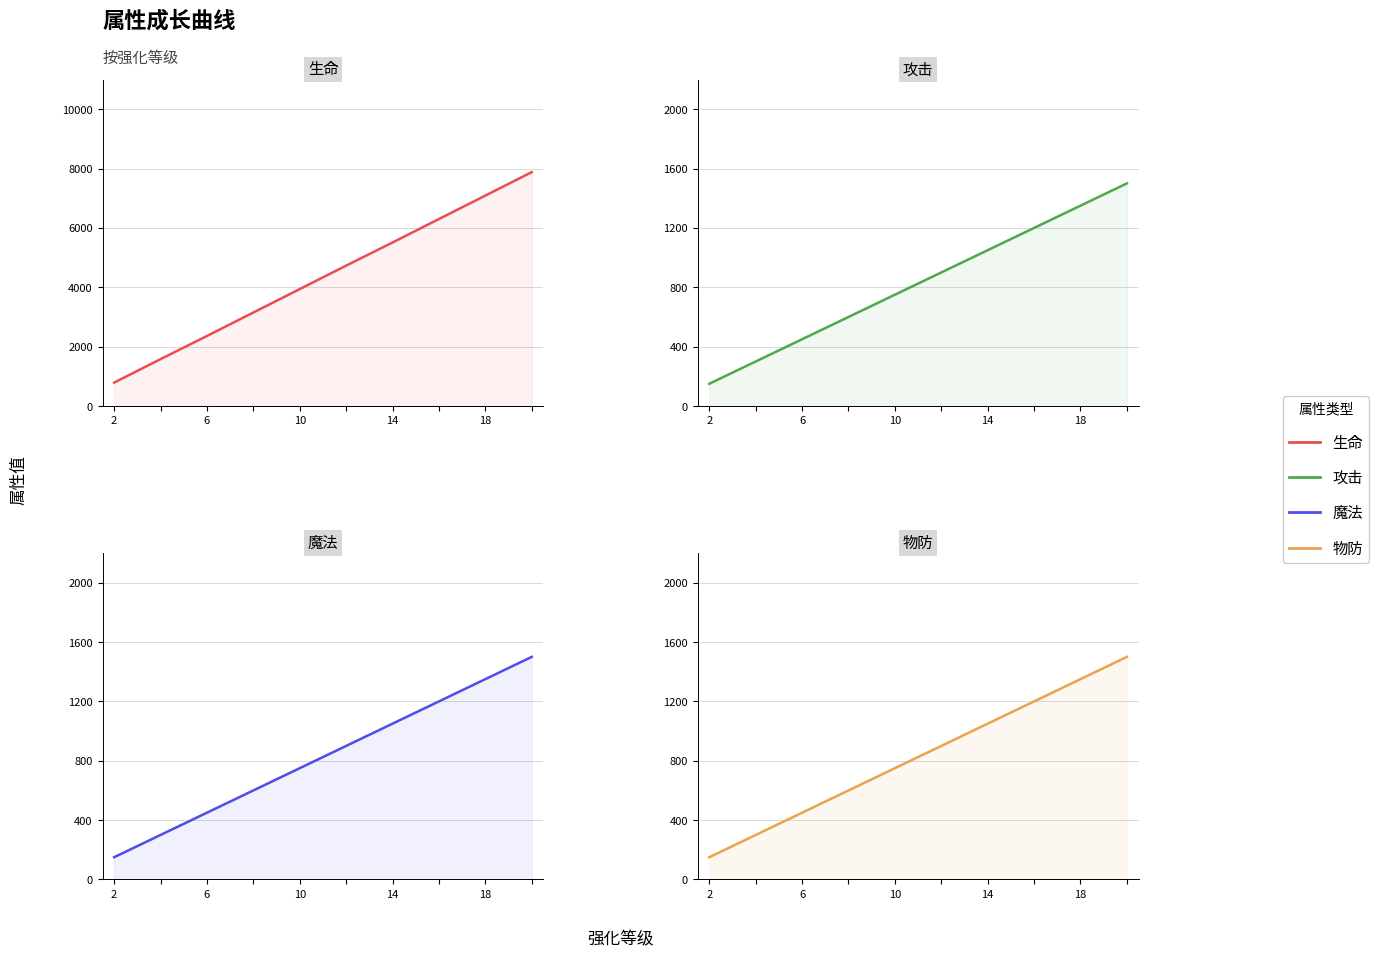

What are all the series names shown in the legend?

生命, 攻击, 魔法, 物防